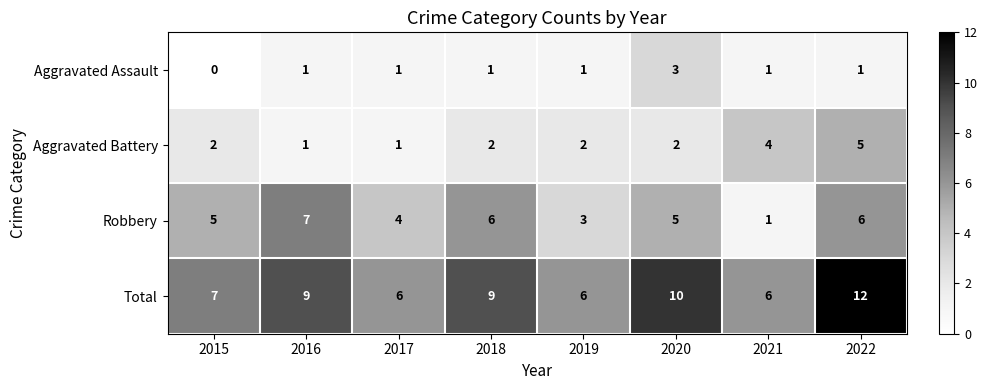

How many distinct data groups are displayed?

4